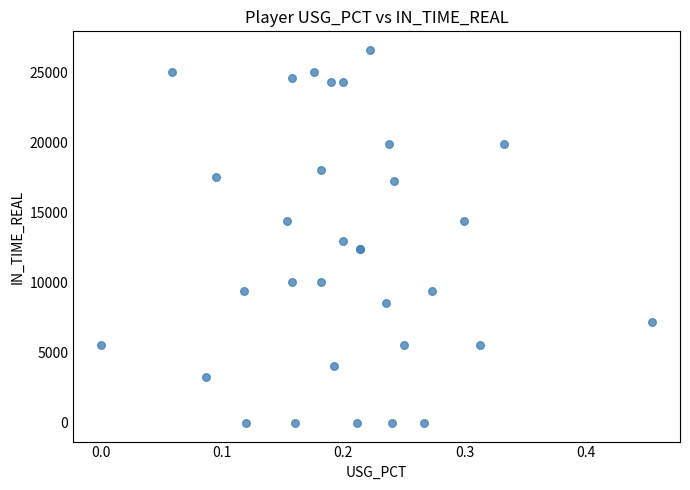

What Y value in the scatter plot is closest to 13305?

13010